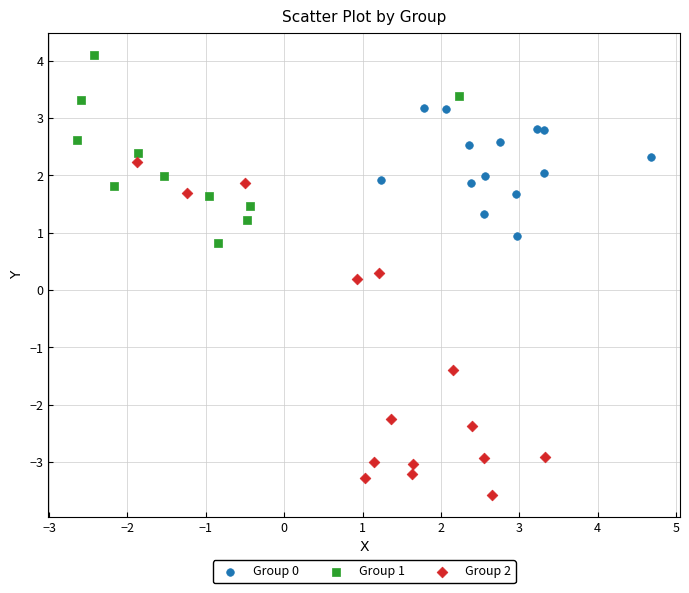

Which series has the widest spread of Y values?

Group 2